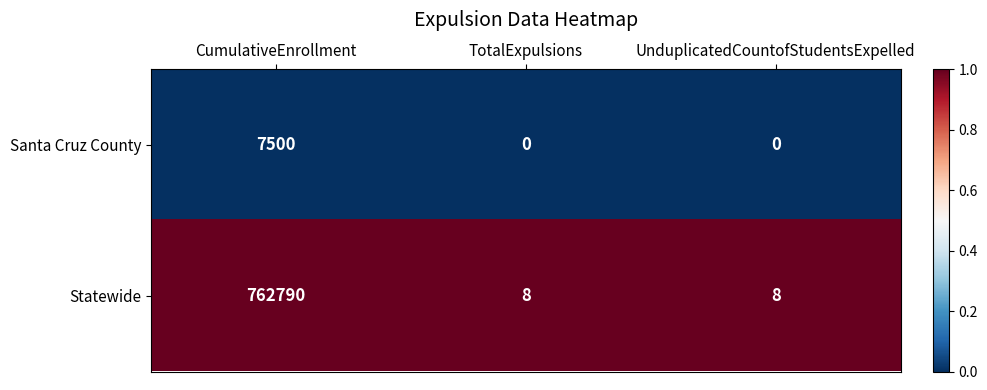

Rank the series at TotalExpulsions from highest to lowest value.

Statewide, Santa Cruz County